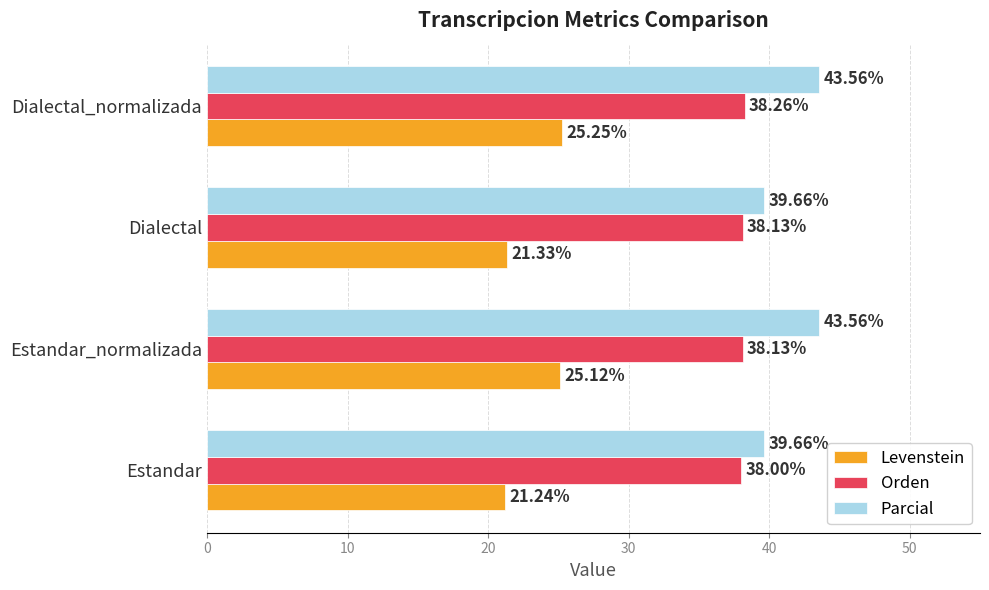

At how many categories does at least one series exceed 31?

4